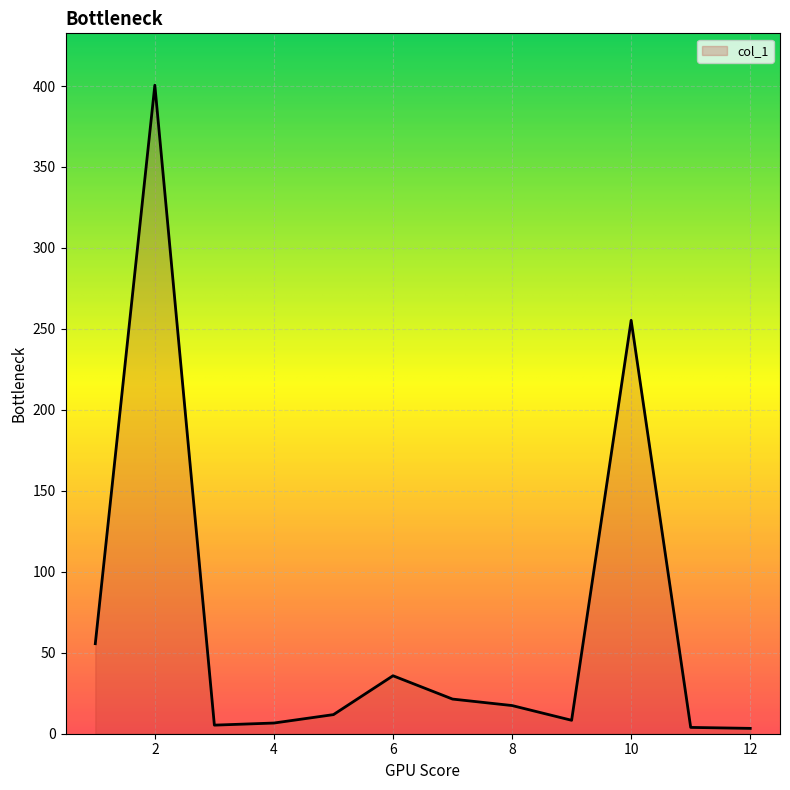

What is the maximum value shown in the chart?

400.5